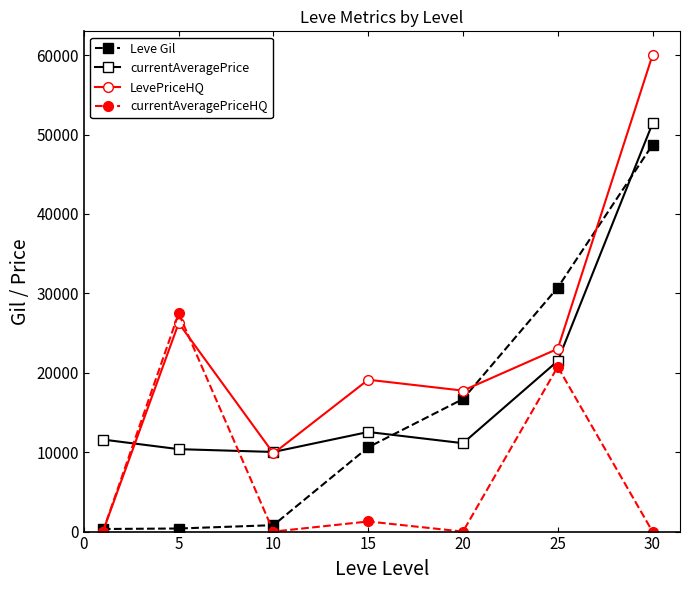

How many lines are shown in the chart?

4